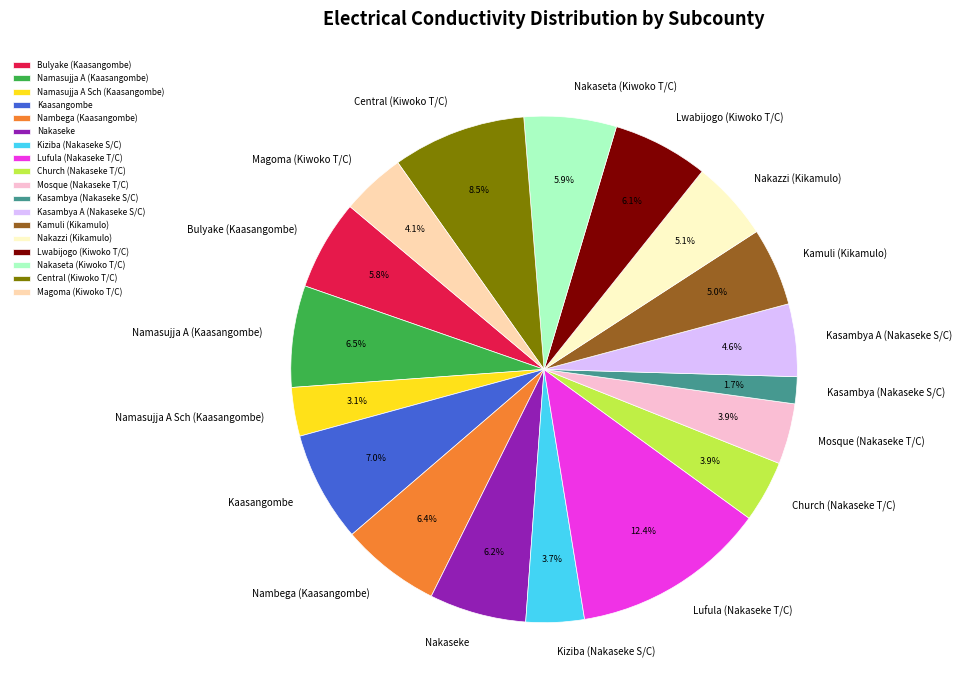

Which category has the smallest portion of the pie?

Kasambya (Nakaseke S/C)